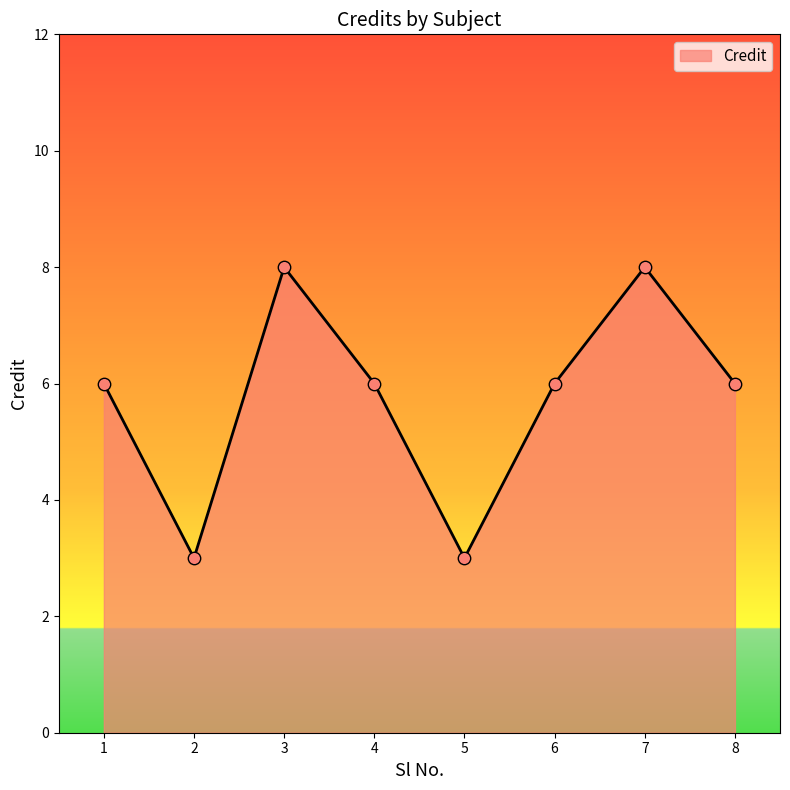

Between 7 and 1, which is larger?

7